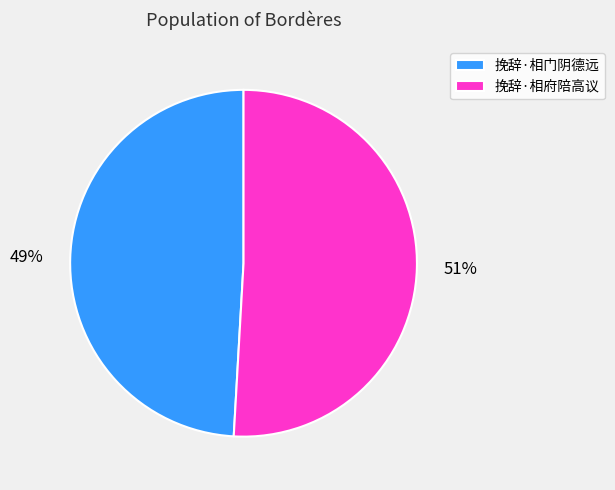

Count the number of slices in the pie.

2